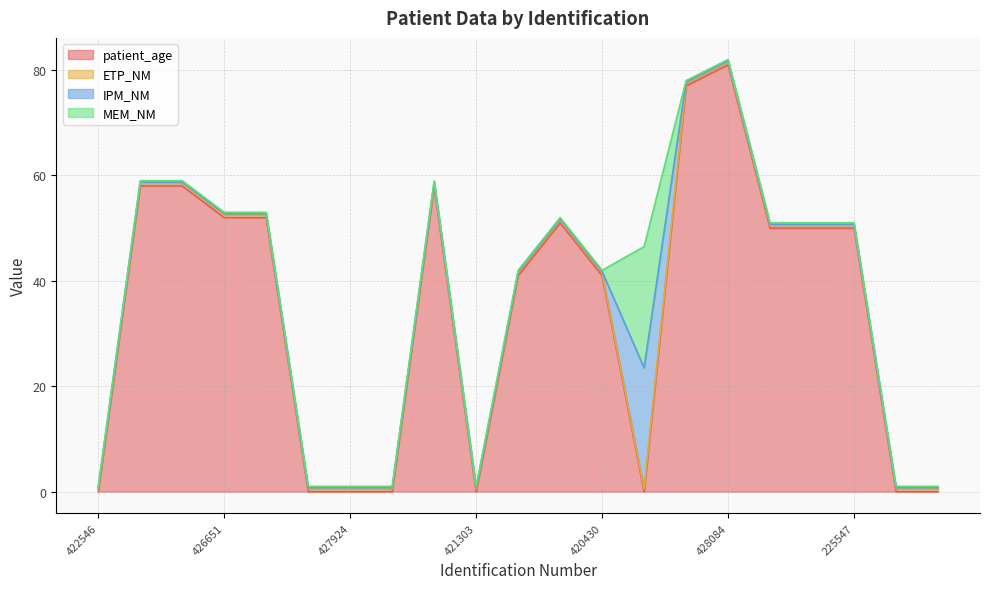

Which series has the widest spread of values?

patient_age